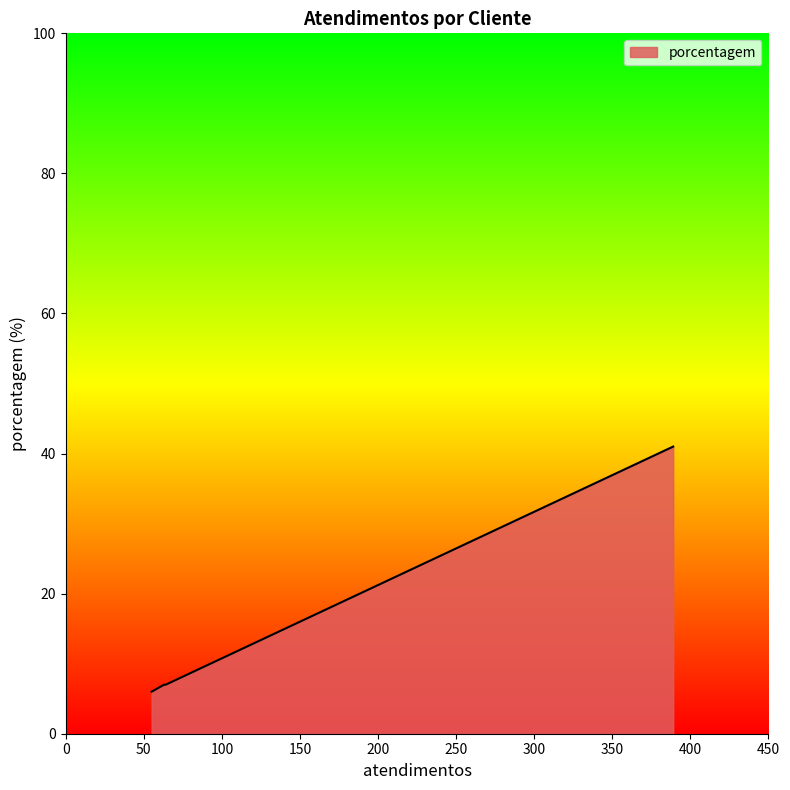

What is the average value?

15